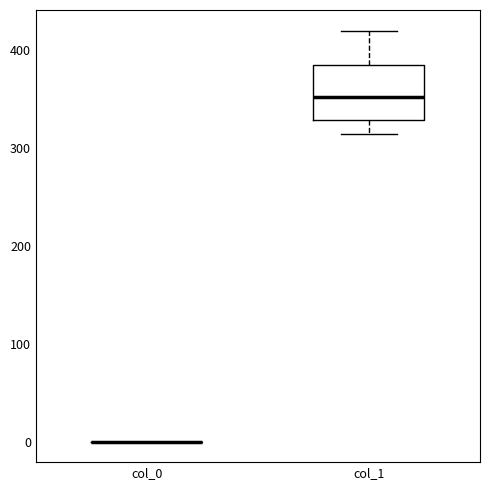

Reading left to right, transcribe this box plot: for each box, give where its median line is, the range the box spans, and where its two whiskers end, as read against the y-axis. The values are not printed on the chart, so give them approximately, as read against the axis.

col_0: box collapsed to a line at 0, whiskers 0 to 0
col_1: median 350, box 330 to 380, whiskers 310 to 420